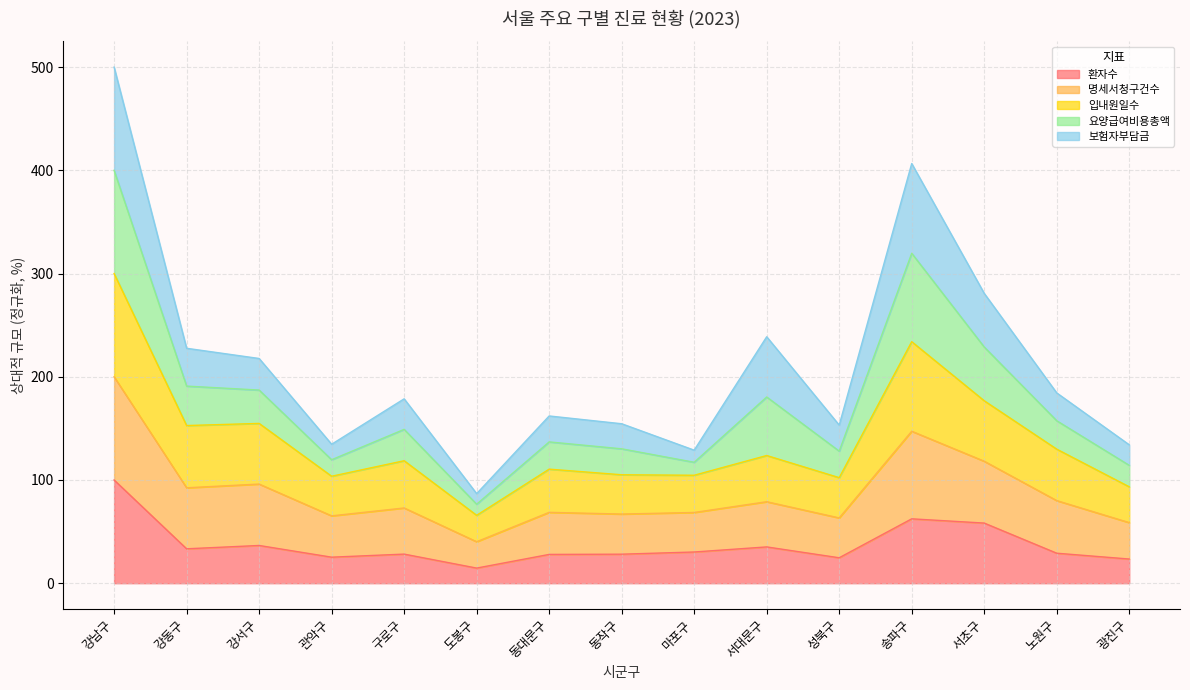

Does the chart display data point markers on the line(s)?

No